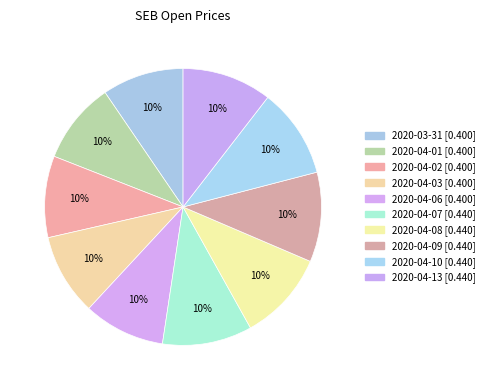

To the nearest percent, what percentage of the pie is 2020-04-03?

10%